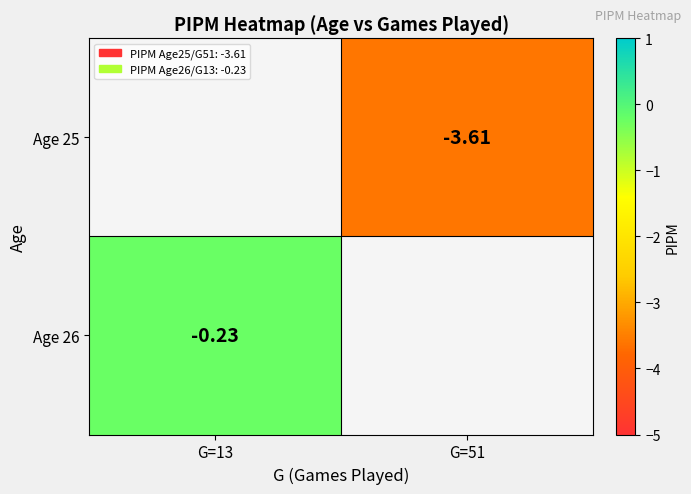

The value of Age 26 at G=13 is -0.4. True or false?

False